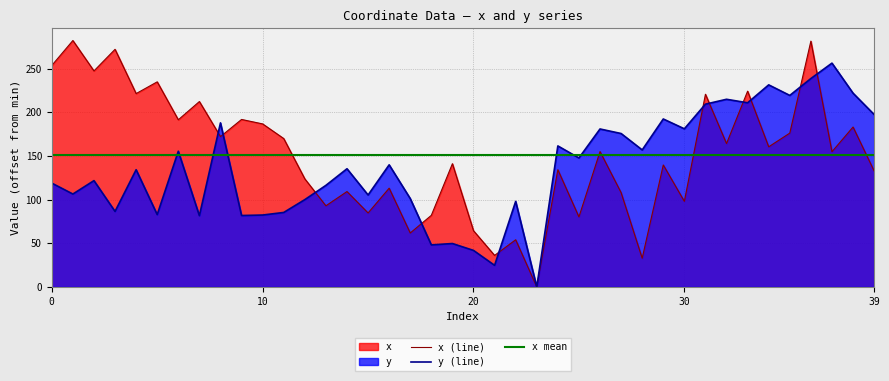

The value of y at 36 is 337.5. True or false?

False